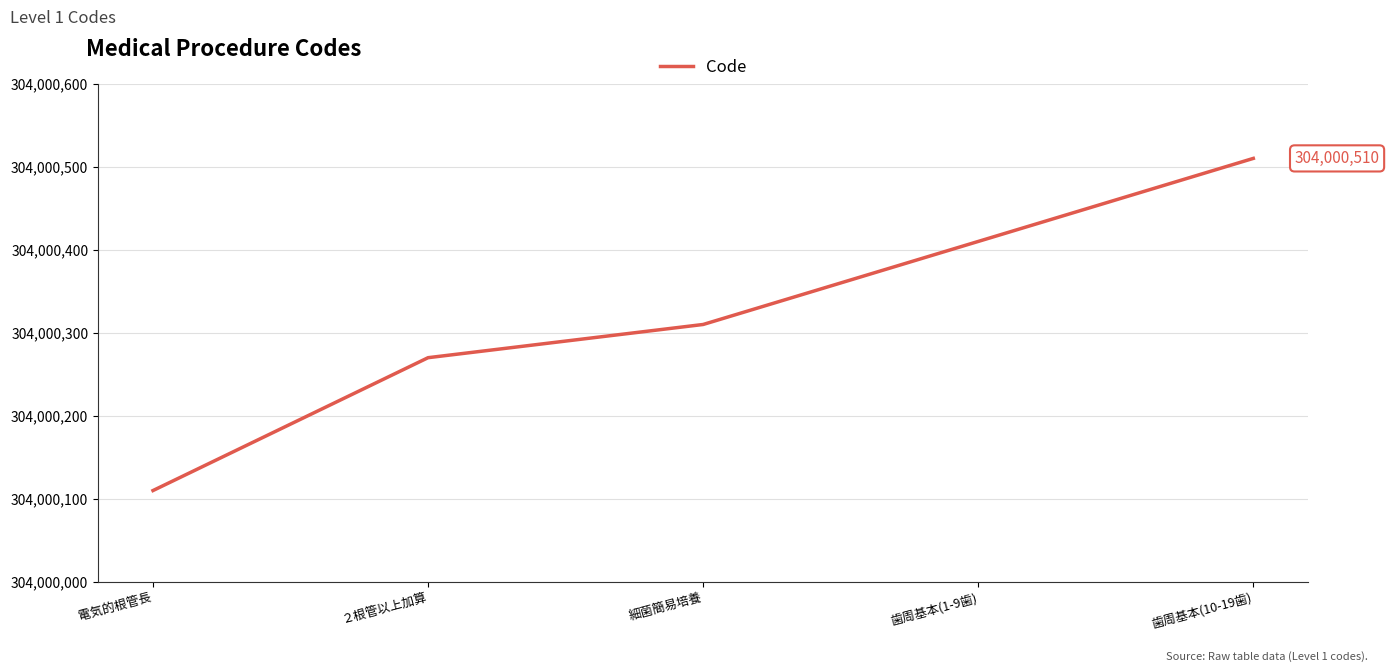

Reading left to right, extract all data points from this chart.

電気的根管長=304000110	２根管以上加算=304000270	細菌簡易培養=304000310	歯周基本(1-9歯)=304000410	歯周基本(10-19歯)=304000510